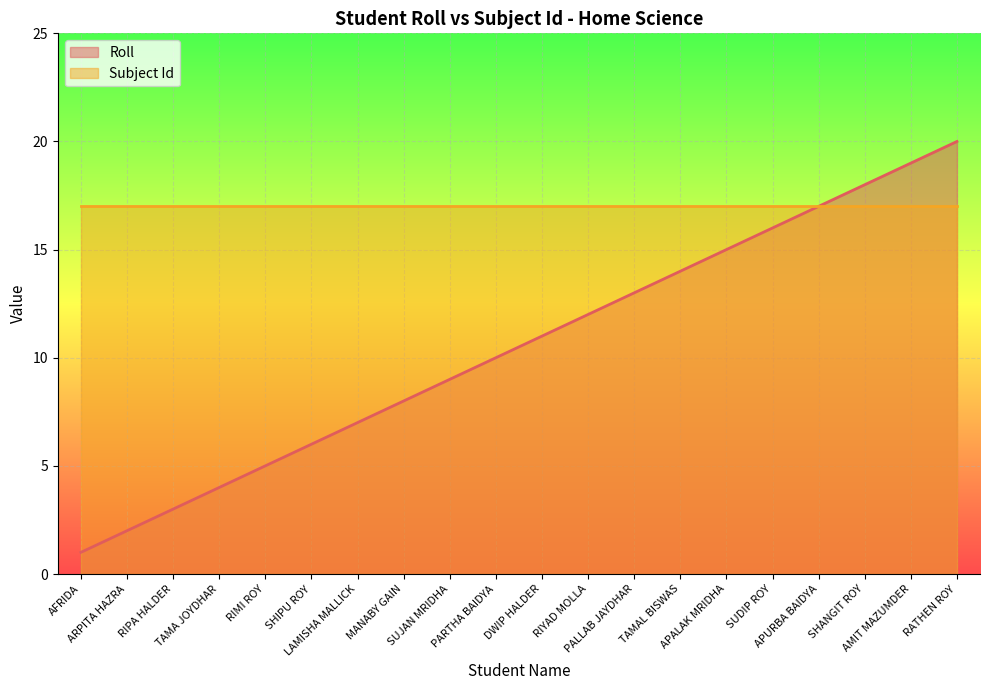

The value at PARTHA BAIDYA is 13. True or false?

False